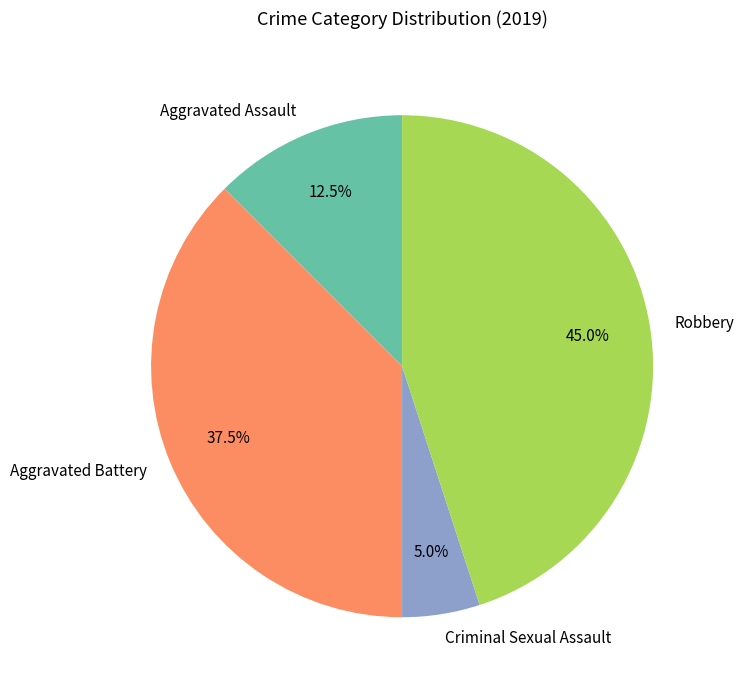

Which category has the smallest portion of the pie?

Criminal Sexual Assault